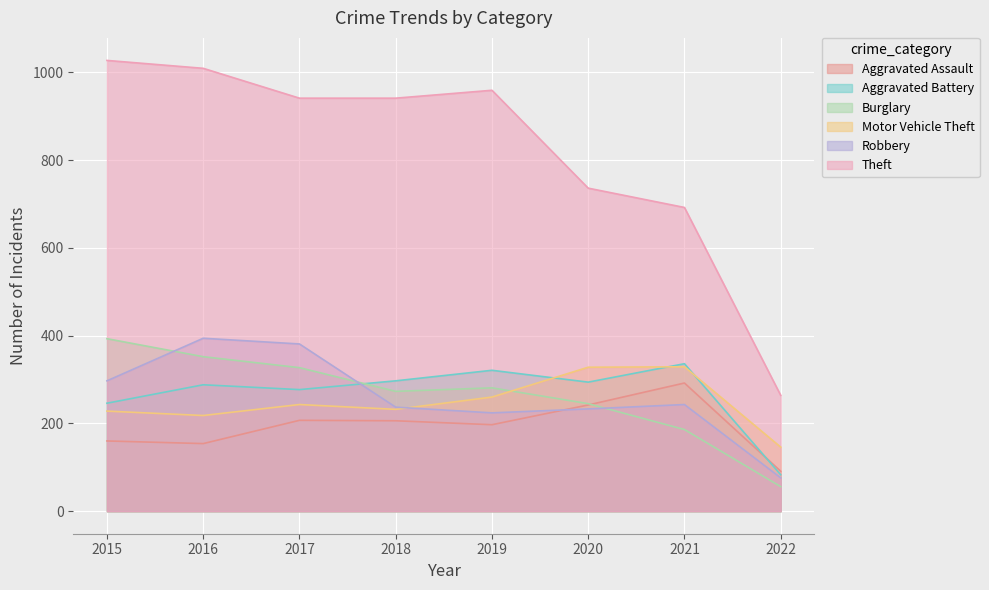

Is the value of Motor Vehicle Theft at 2018 greater than the value of Aggravated Assault at 2015?

Yes